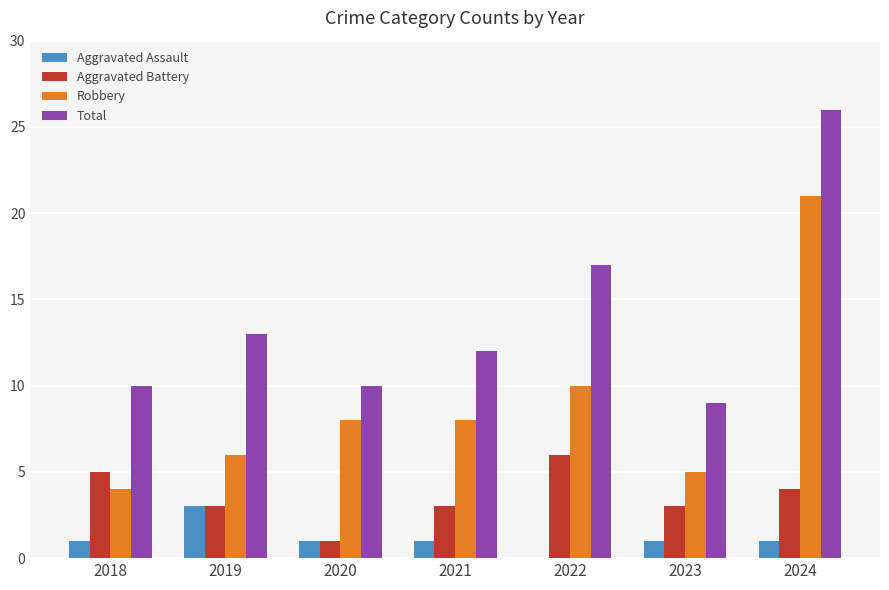

Does the chart contain stacked bars?

No